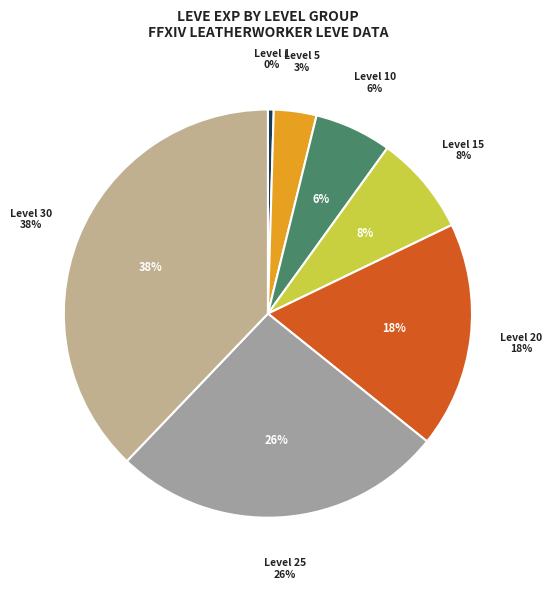

Rank the categories by value from highest to lowest.

Level 30, Level 25, Level 20, Level 15, Level 10, Level 5, Level 1